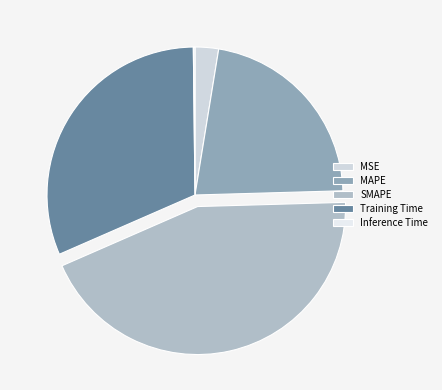

Is there any slice that represents more than half of the pie?

No